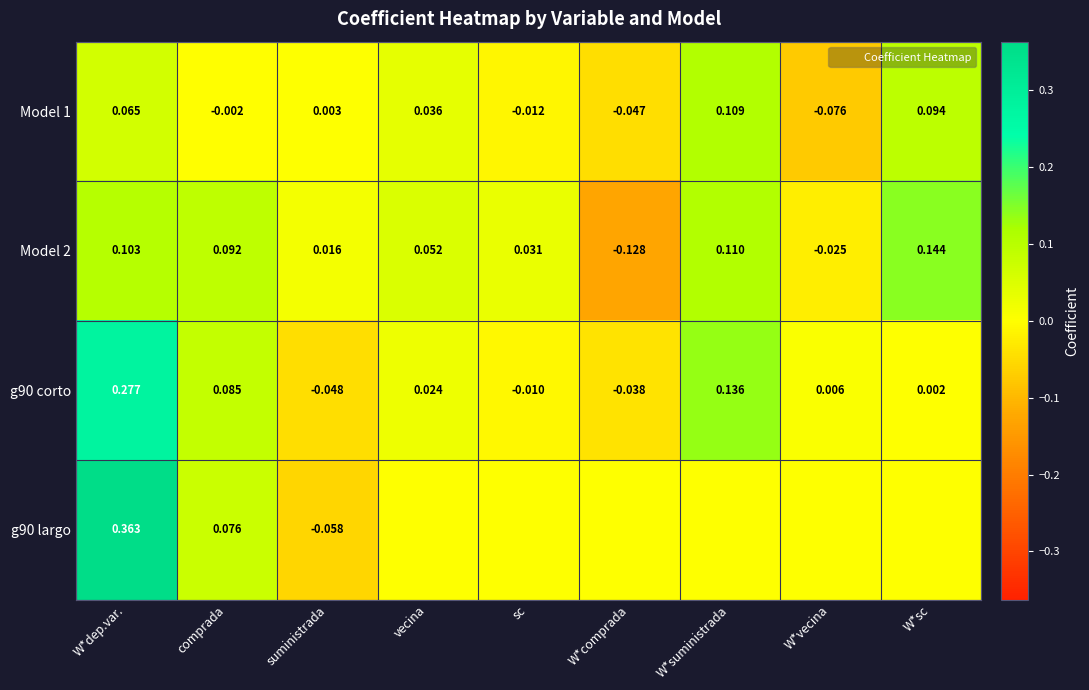

What is the difference between the second highest and minimum values in the g90 corto series?

0.2